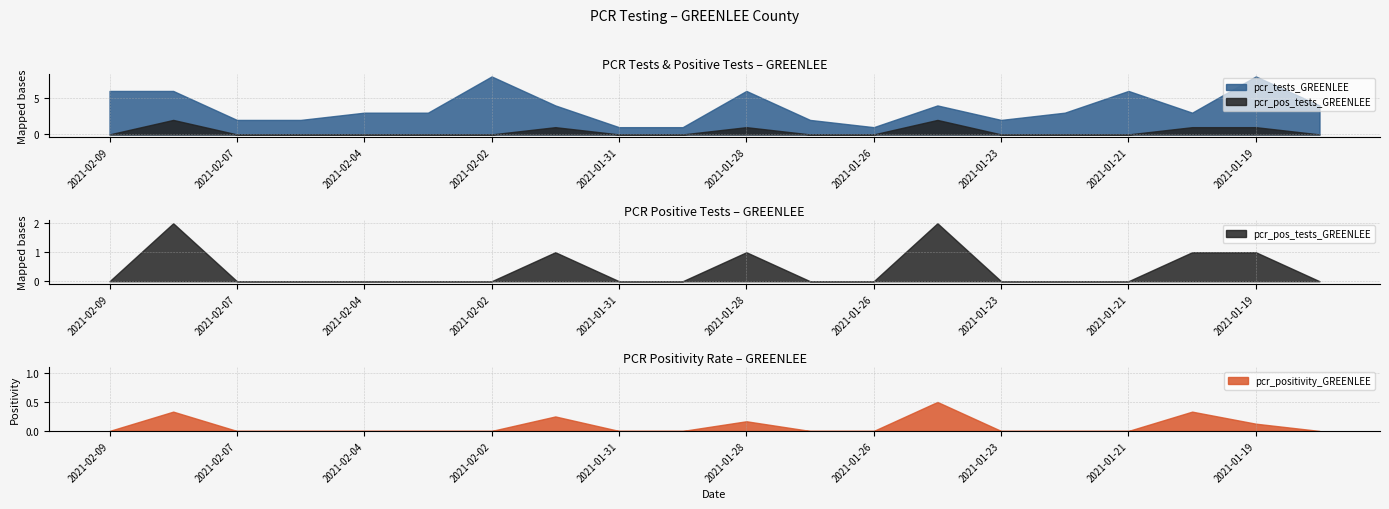

How many data points in pcr_tests_GREENLEE are above 3?

9